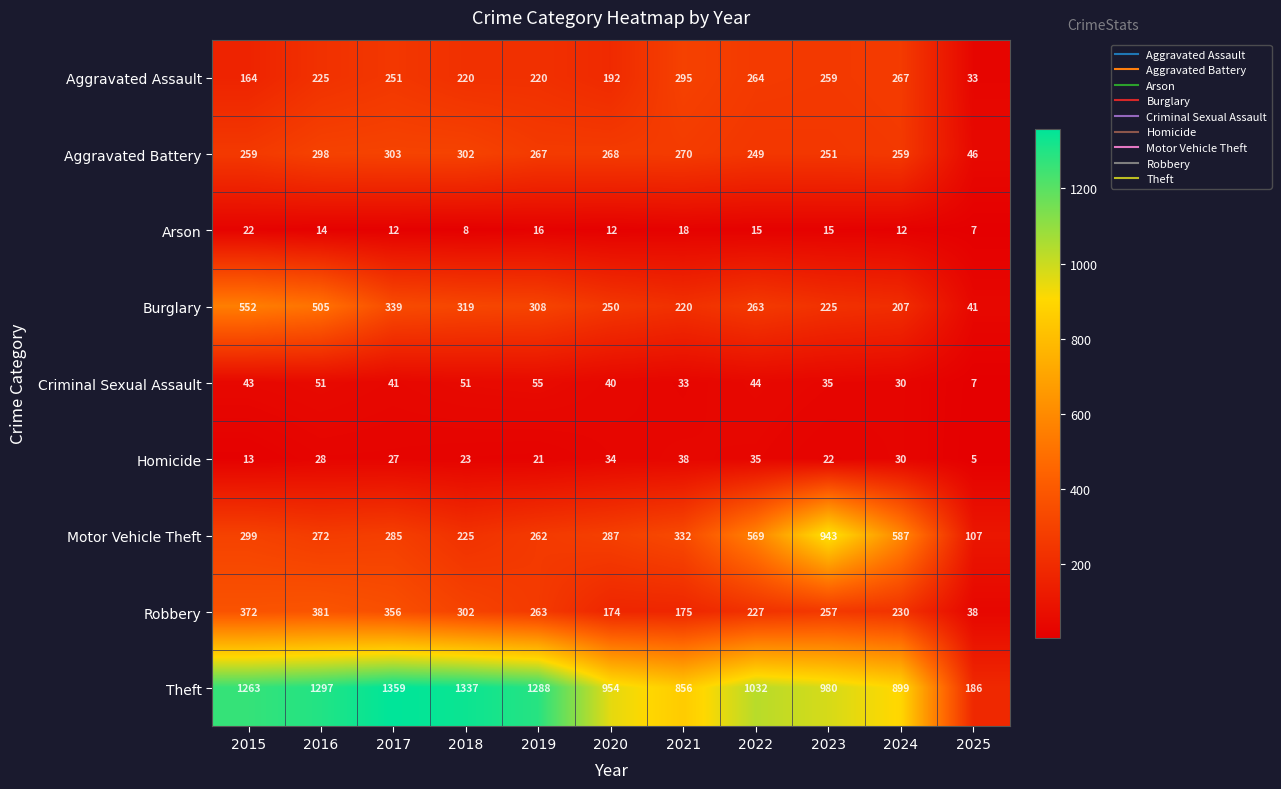

What is the average value of the Aggravated Battery series?

252